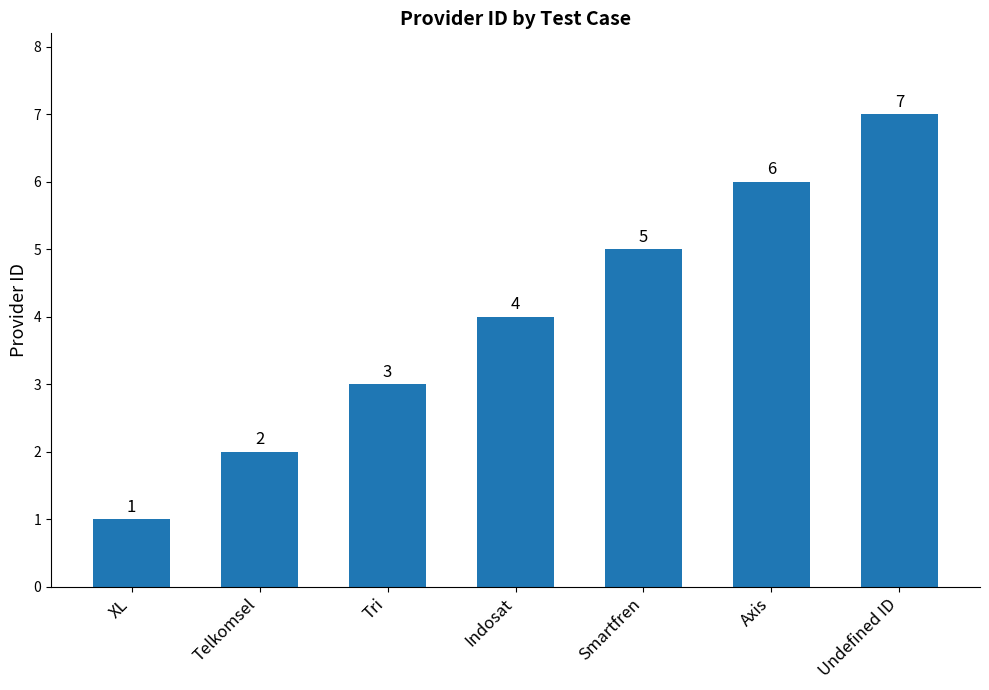

Between Axis and XL, which is larger?

Axis